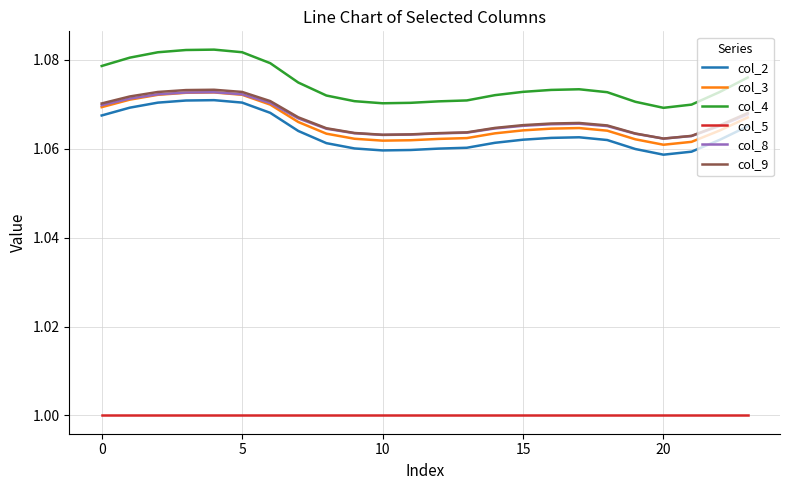

Which series has the largest total across all categories?

col_4